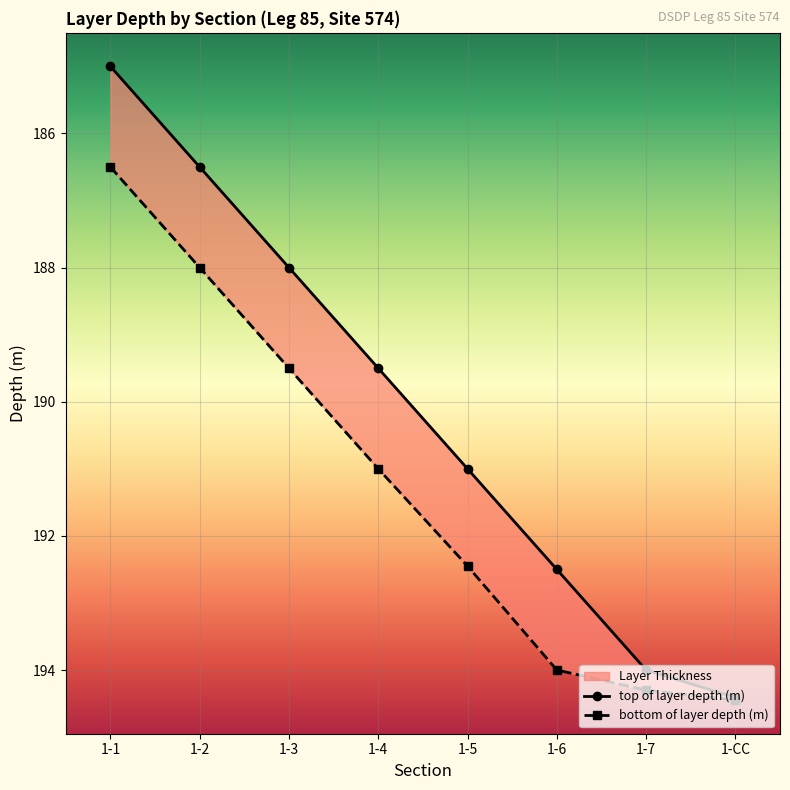

True or false: top of layer depth (m) has a value of 185.0 at 1-1.

True